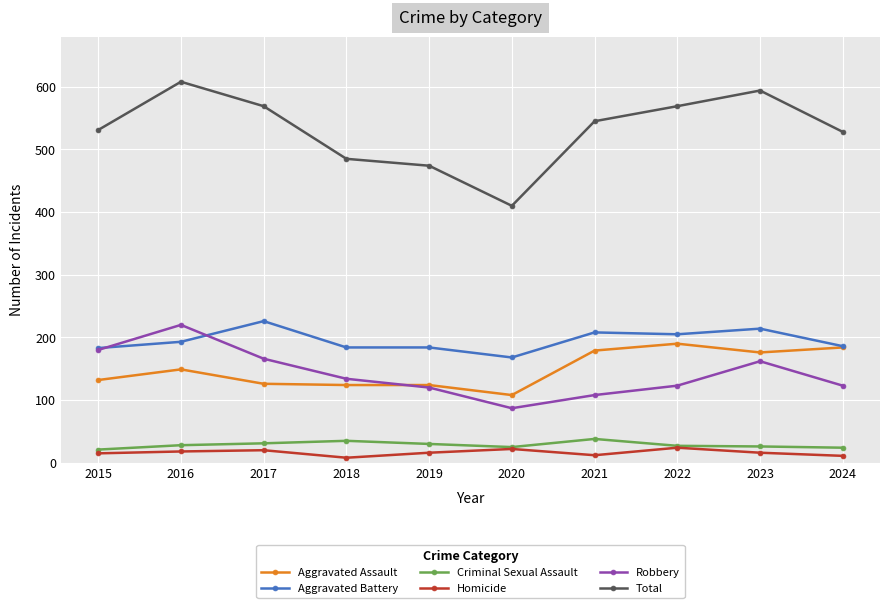

How many series are shown in this chart?

6